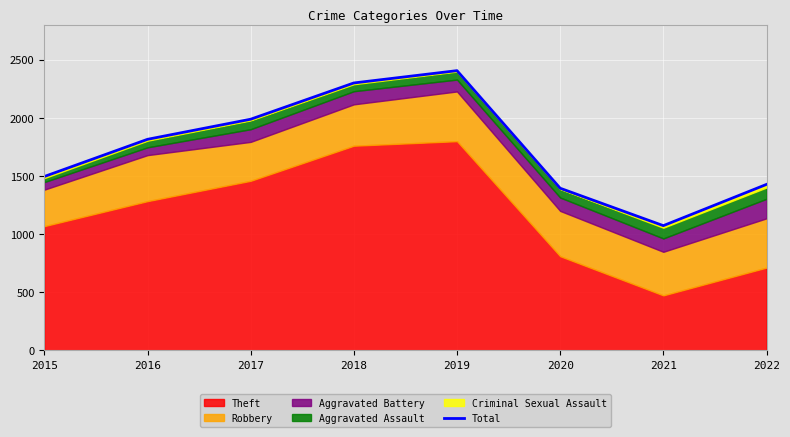

Approximately how many times larger is the value at 2021 compared to 2019?

0.4